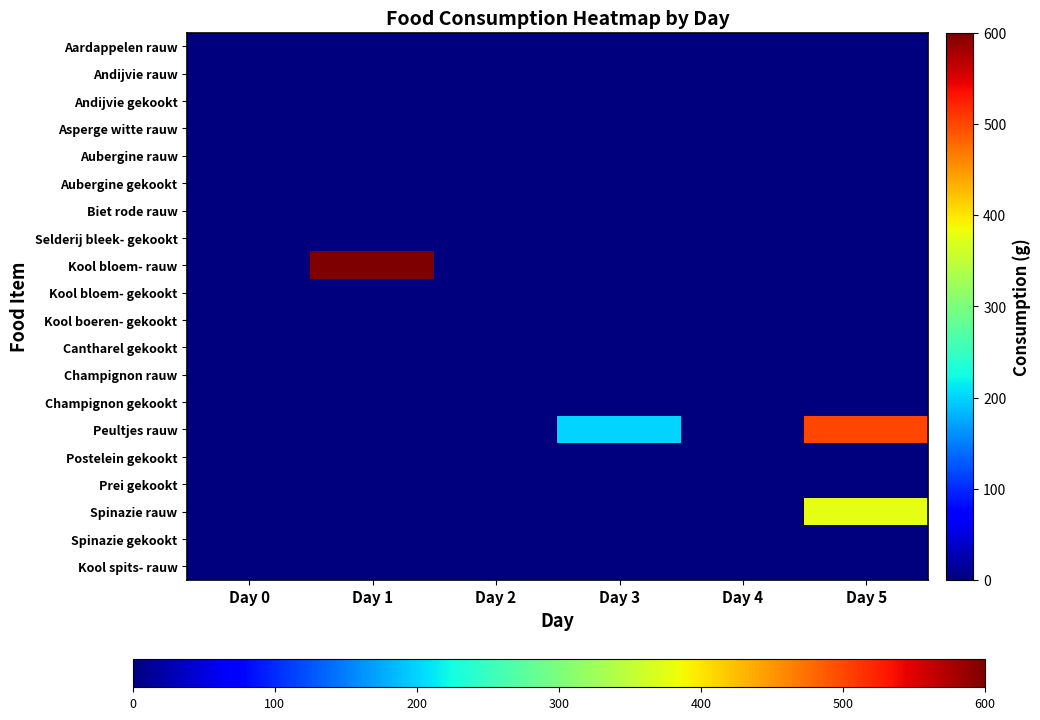

At which category is the sum across all series the highest?

Day 5